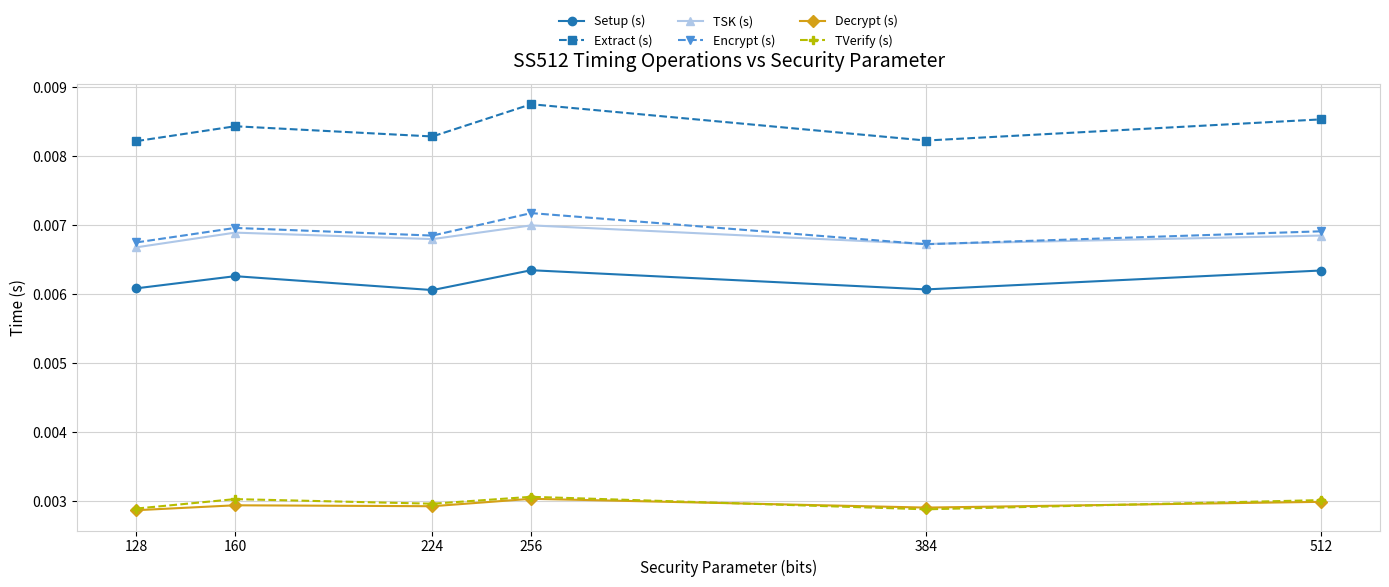

At which label does Extract (s) reach its peak?

256